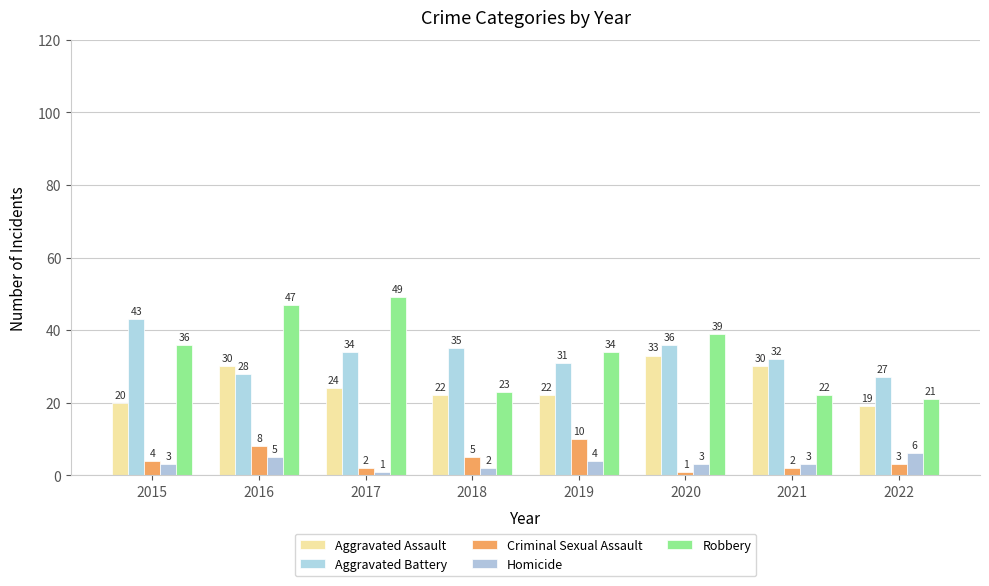

Are the bars grouped side by side (vs. stacked)?

Yes